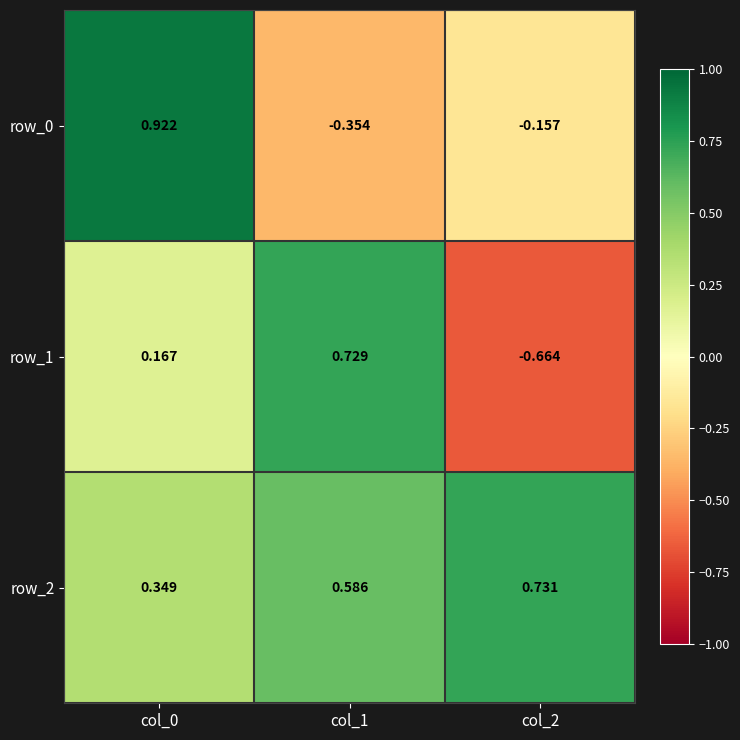

How many data points does each series have?

3